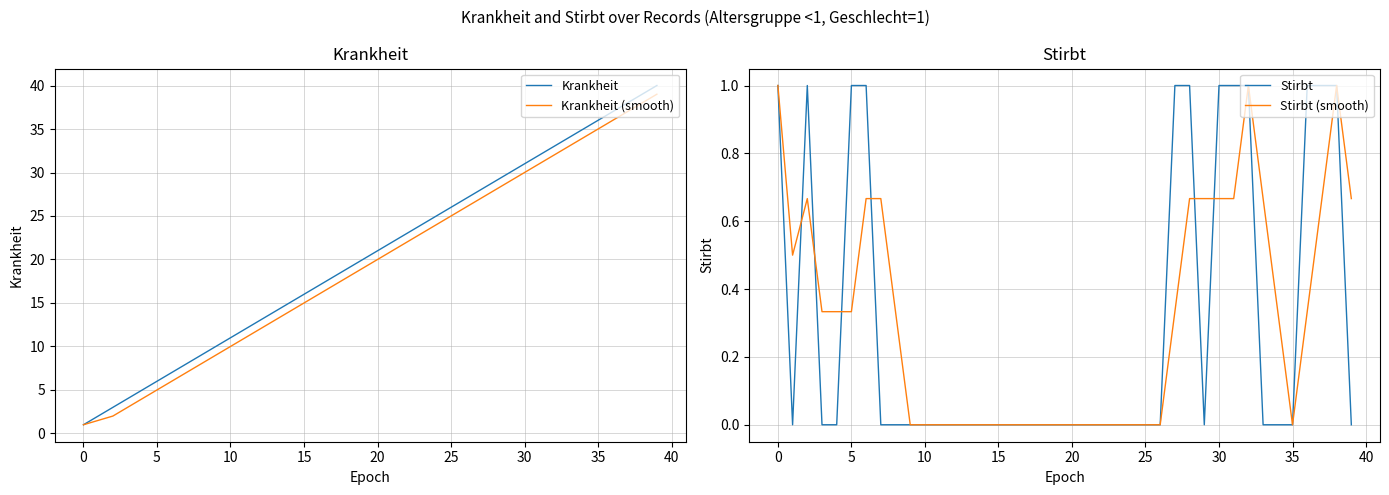

How many positive values does the Stirbt (smooth) series have?

21